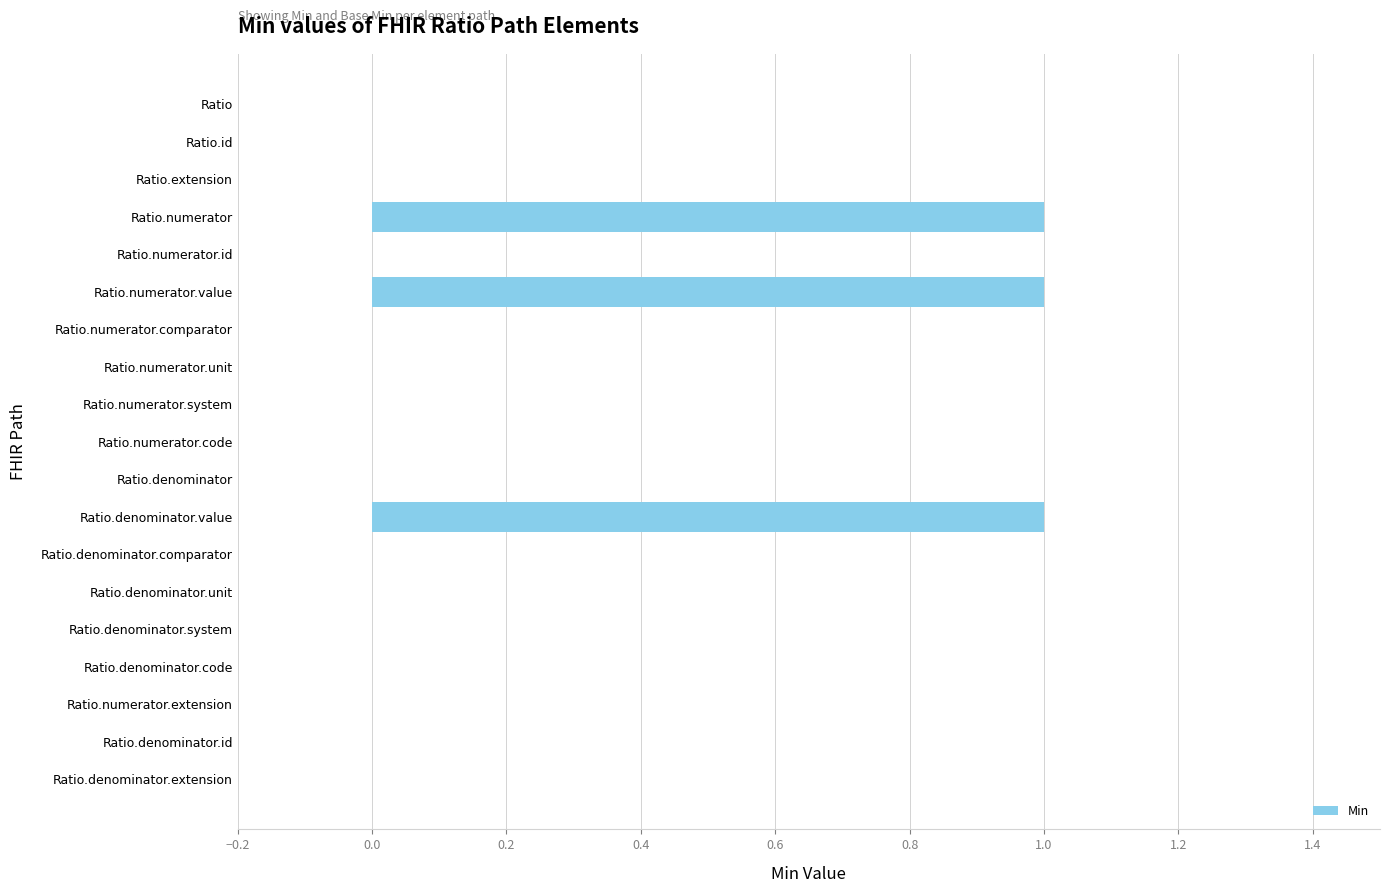

How many data points does each series have?

19